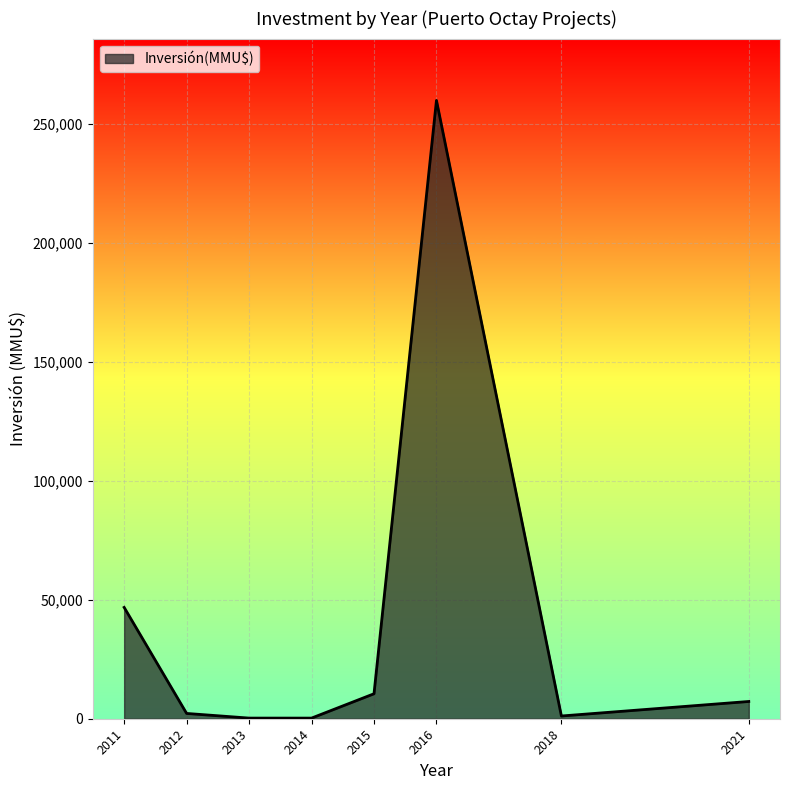

What is the maximum value shown in the chart?

260000